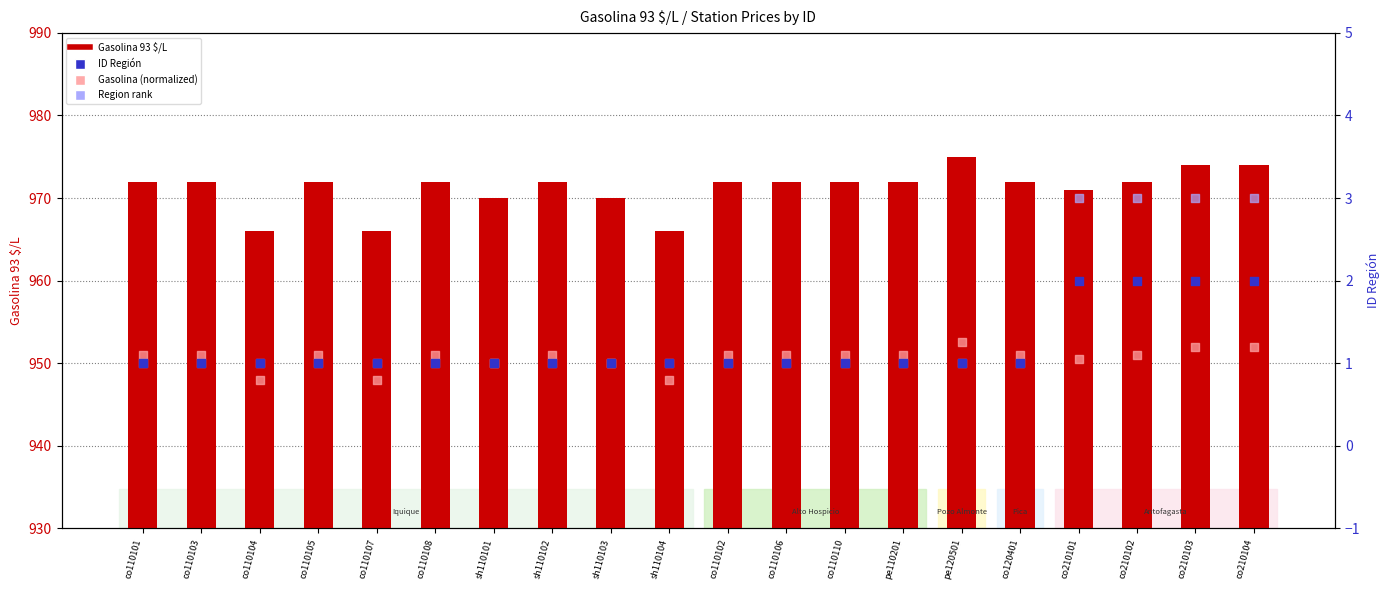

What is the total value across all series at co110104?

2865.0